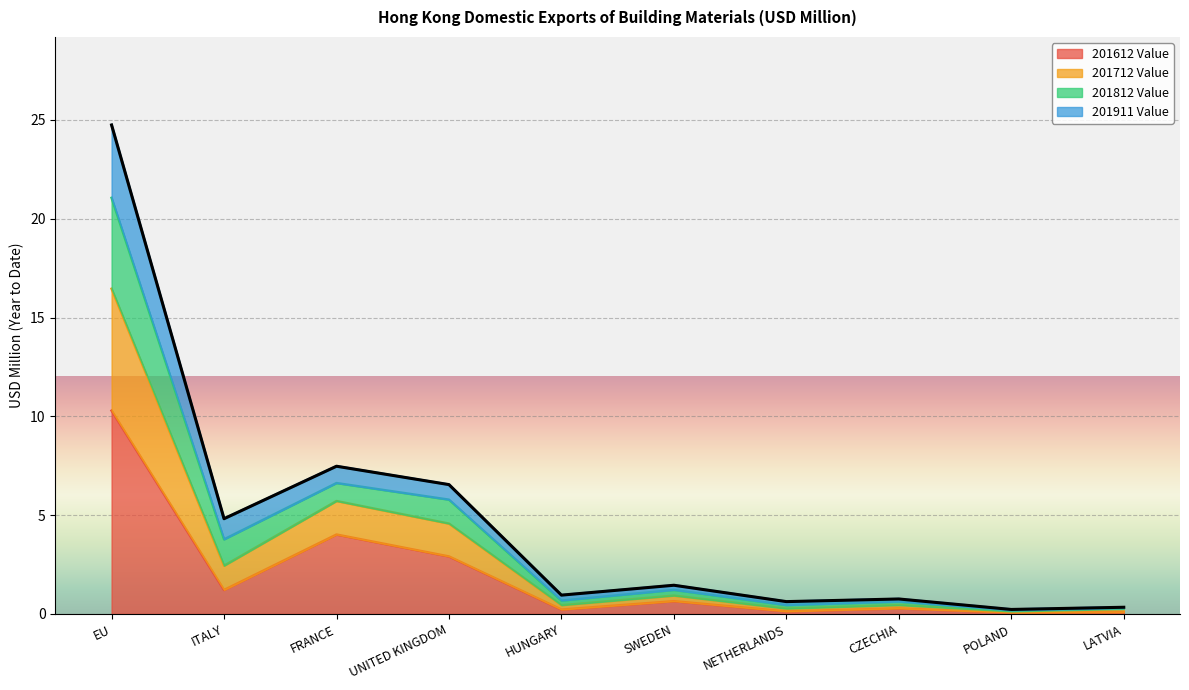

The value of 201612 Value at SWEDEN is 0.6. True or false?

True